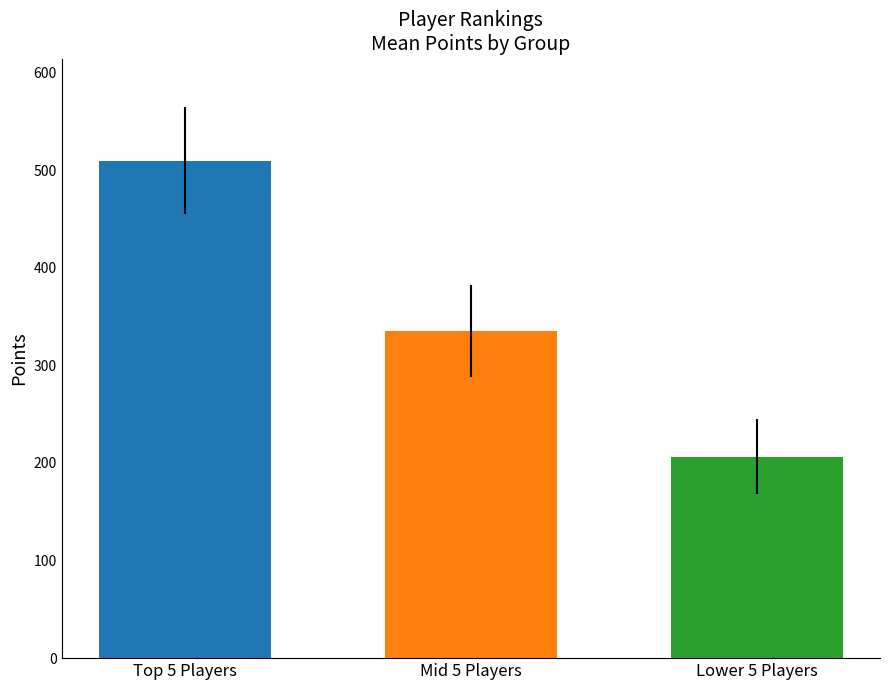

What is the maximum value shown in the chart?

509.6